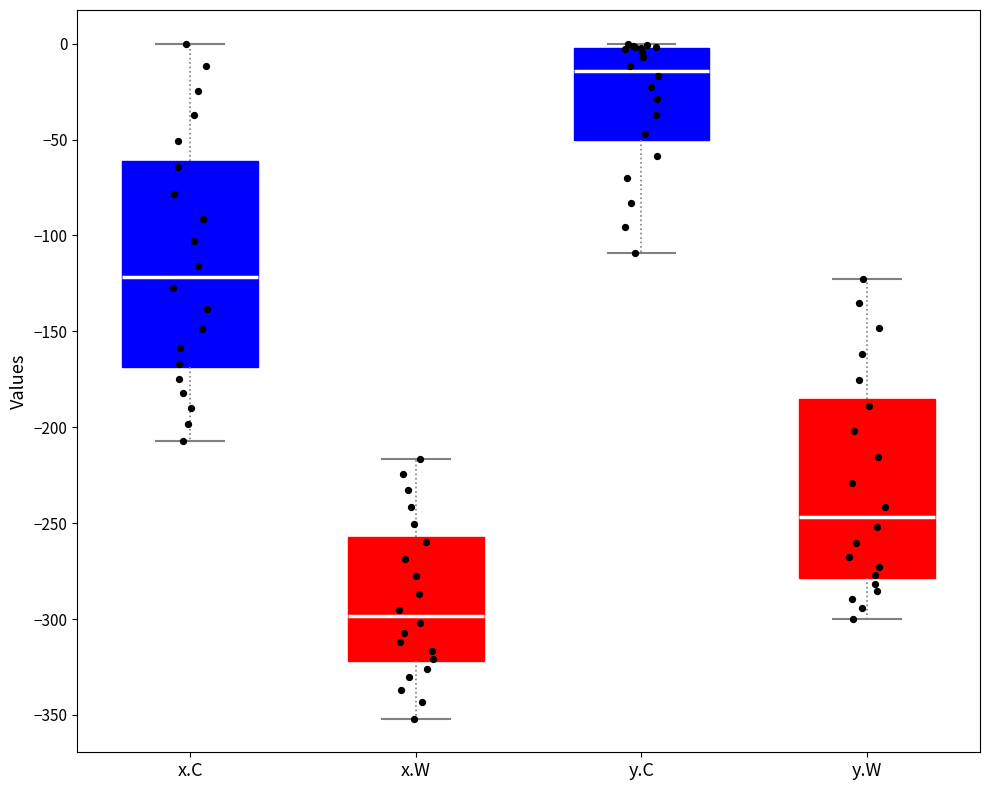

Which box is the tallest, from its lower edge to its upper edge?

x.C